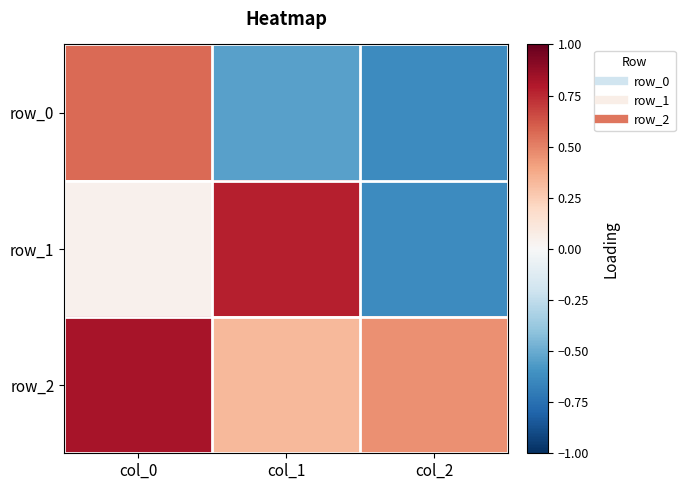

List the series in order of their overall mean, highest first.

row_2, row_1, row_0